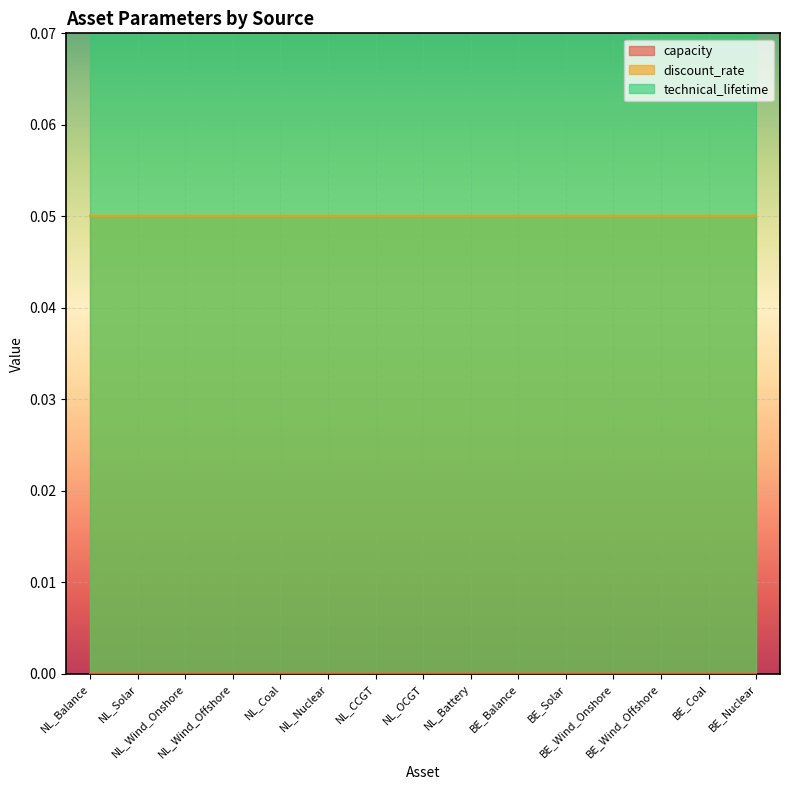

At how many categories does at least one series exceed 13?

15